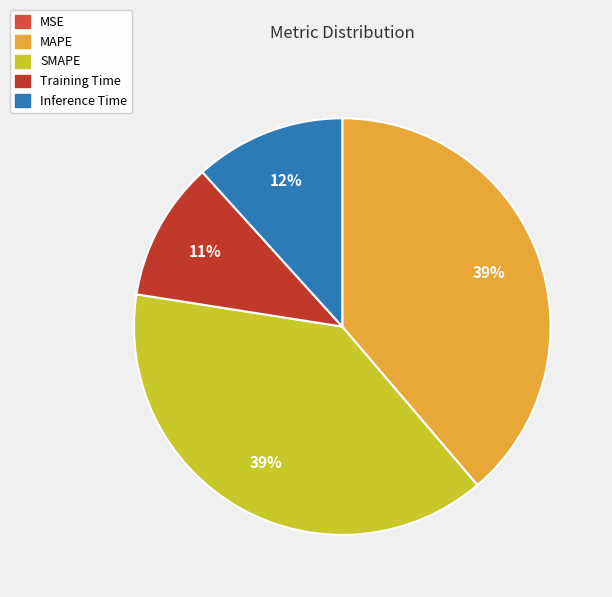

Rank the categories by value from highest to lowest.

MAPE, SMAPE, Inference Time, Training Time, MSE